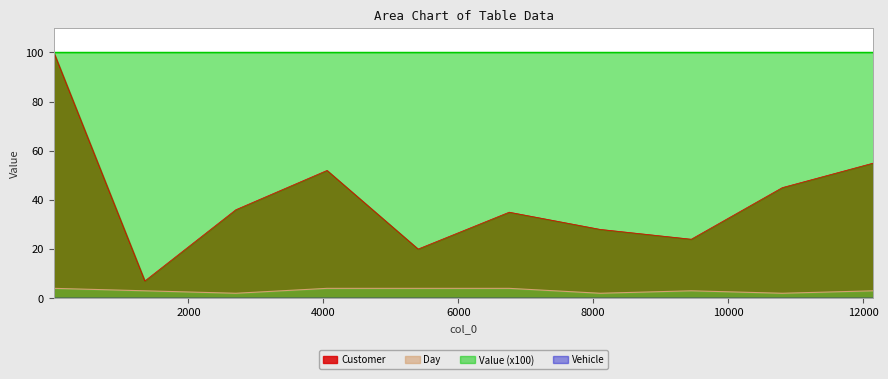

At which category is the sum across all series the highest?

4